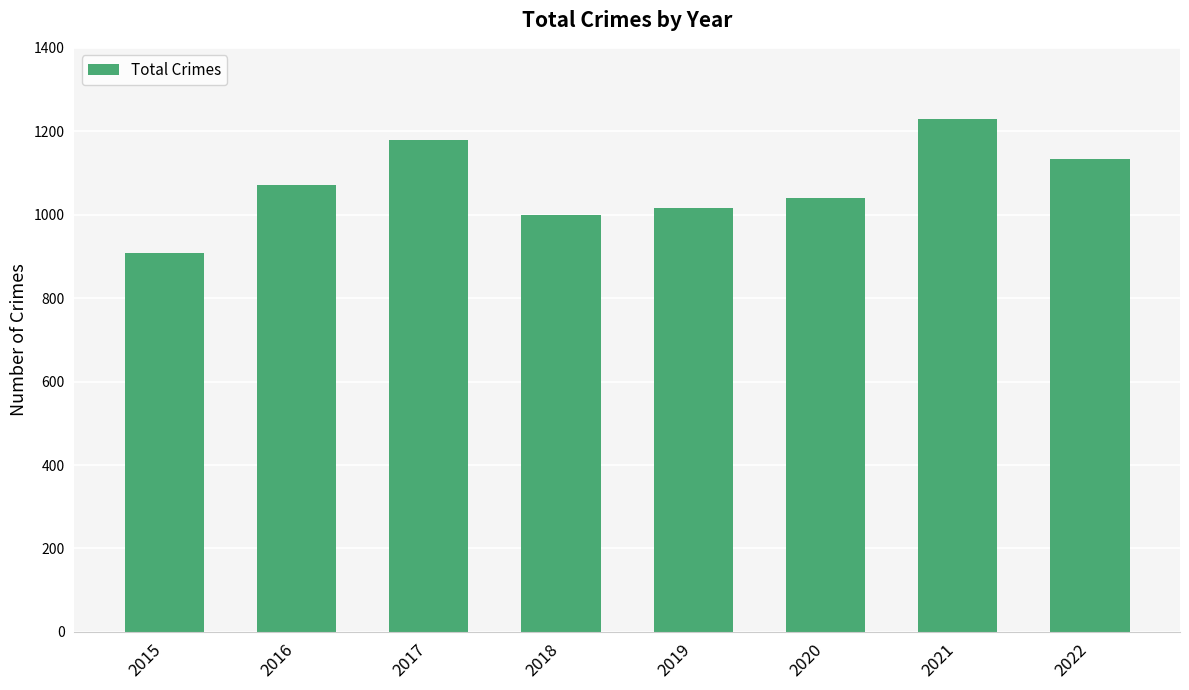

Reading left to right, list all the values displayed in this chart.

908	1072	1178	1000	1016	1041	1230	1133